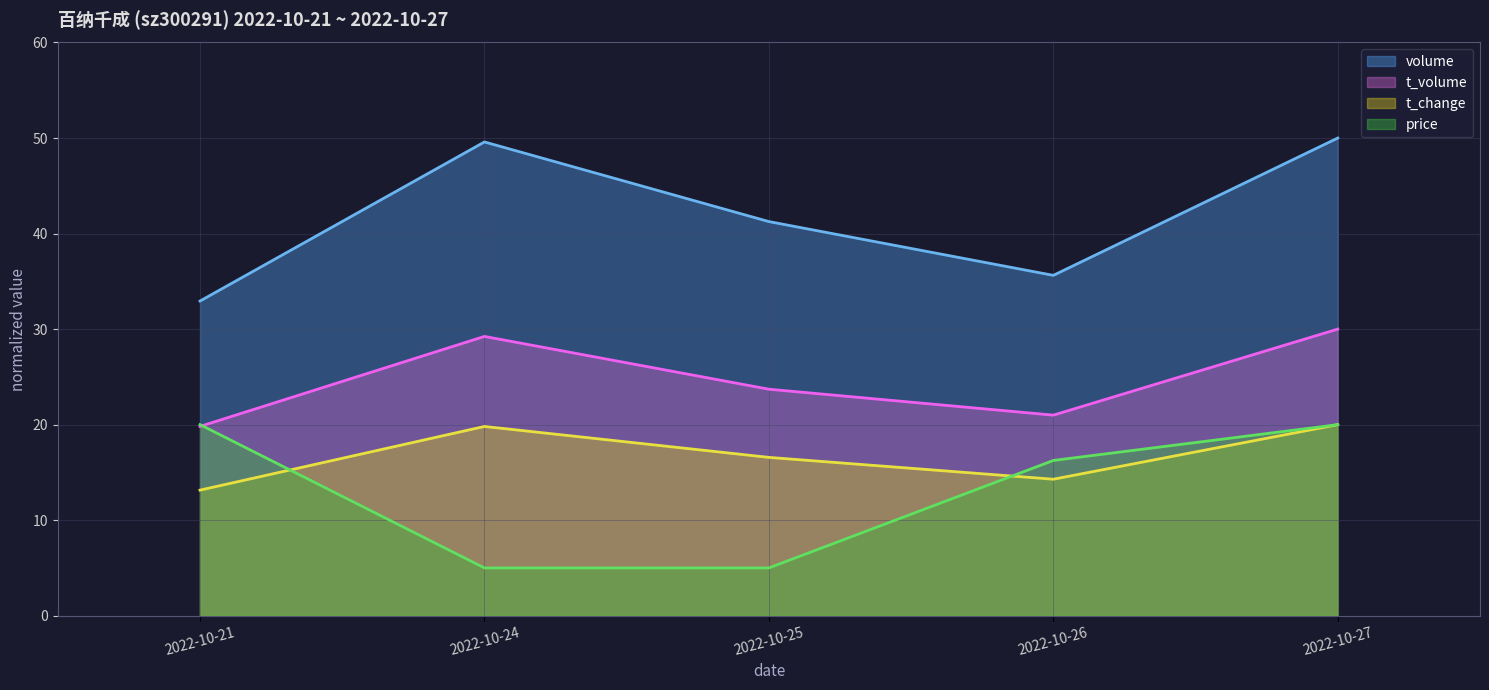

Where does the price series first go above 16?

2022-10-21